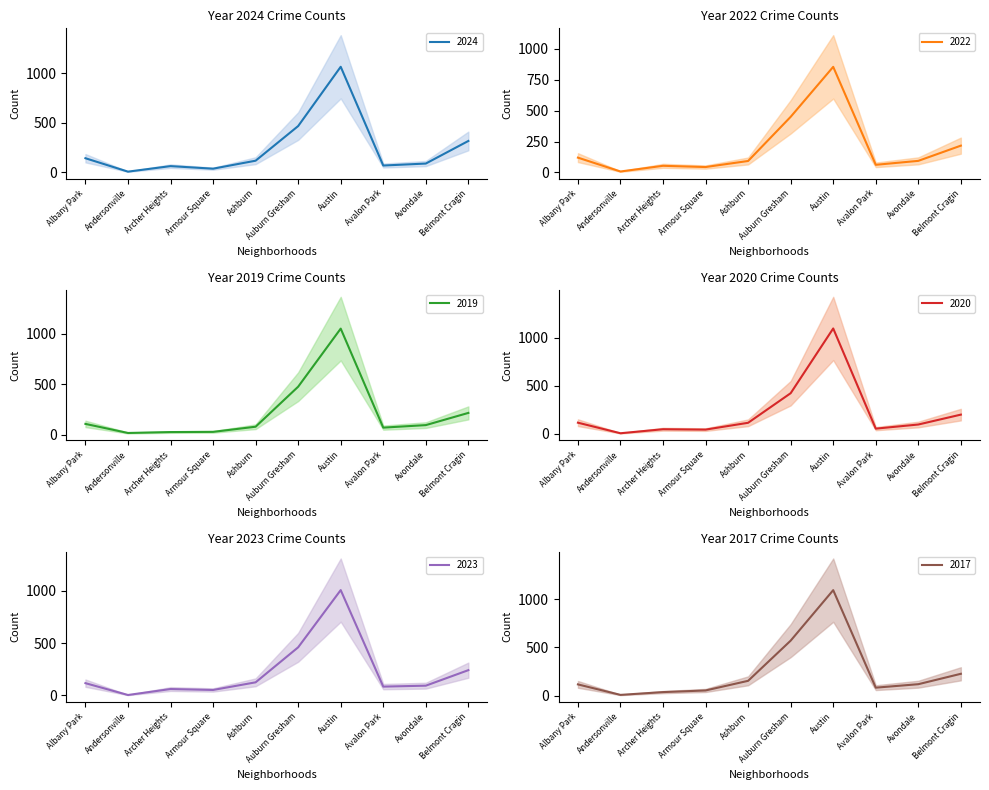

Which label corresponds to the smallest value in the chart?

Andersonville